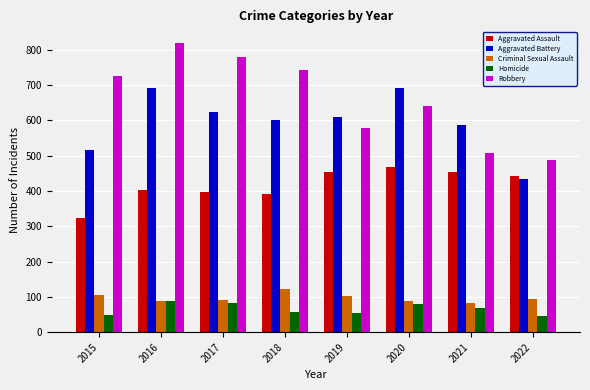

At which category is the sum across all series the highest?

2016